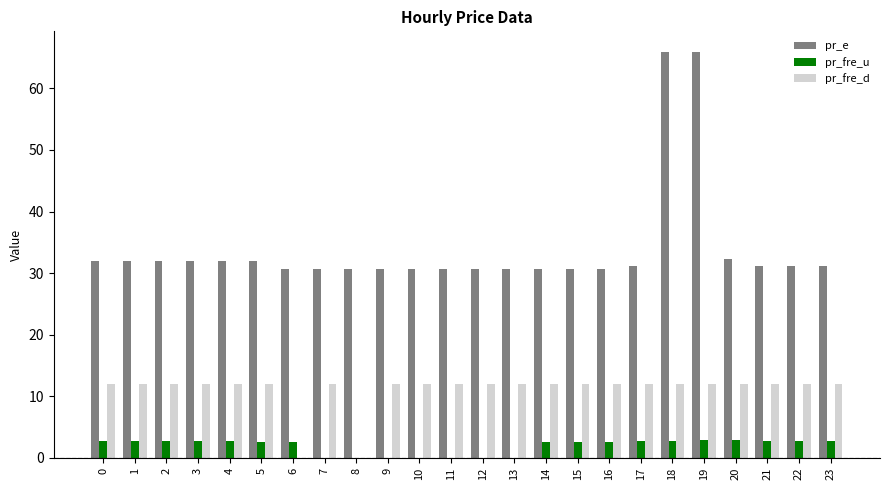

The value of pr_fre_u at 11 is 0.0. True or false?

True